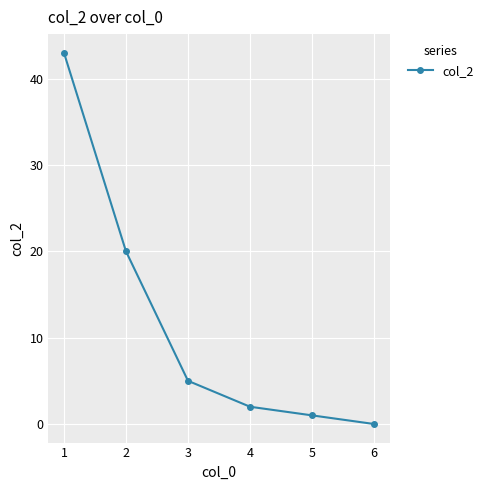

What is the value of the 3rd point from the left?

5